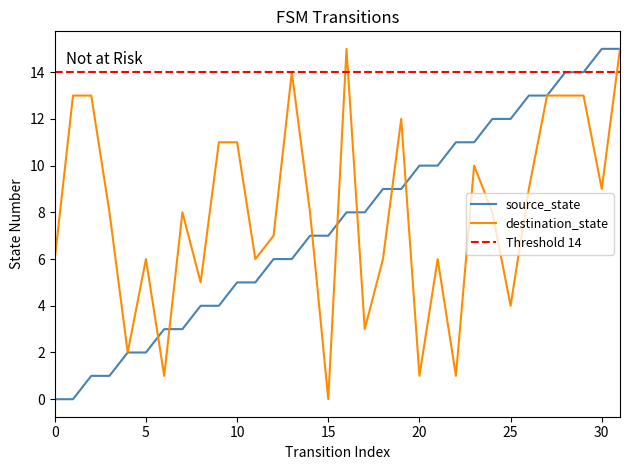

The value of destination_state at 30 is 14. True or false?

False